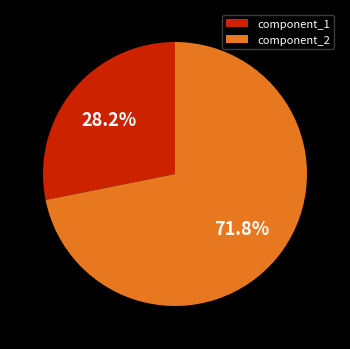

Which has a higher value, component_2 or component_1?

component_2